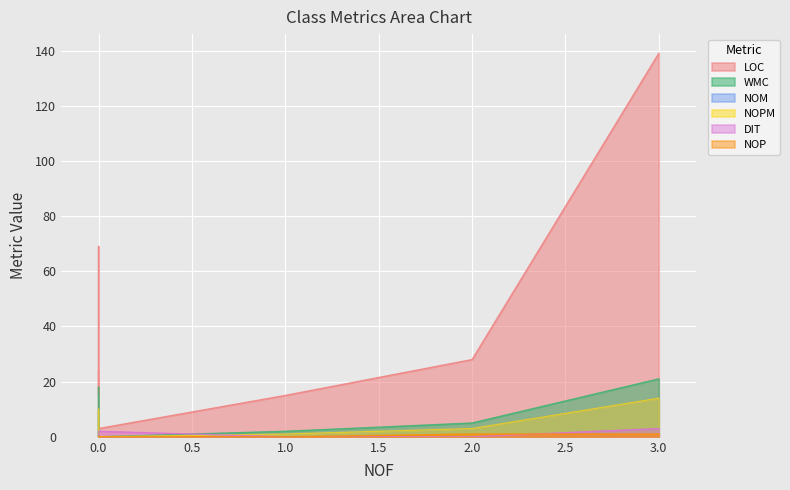

Which series has the largest range (max minus min)?

LOC